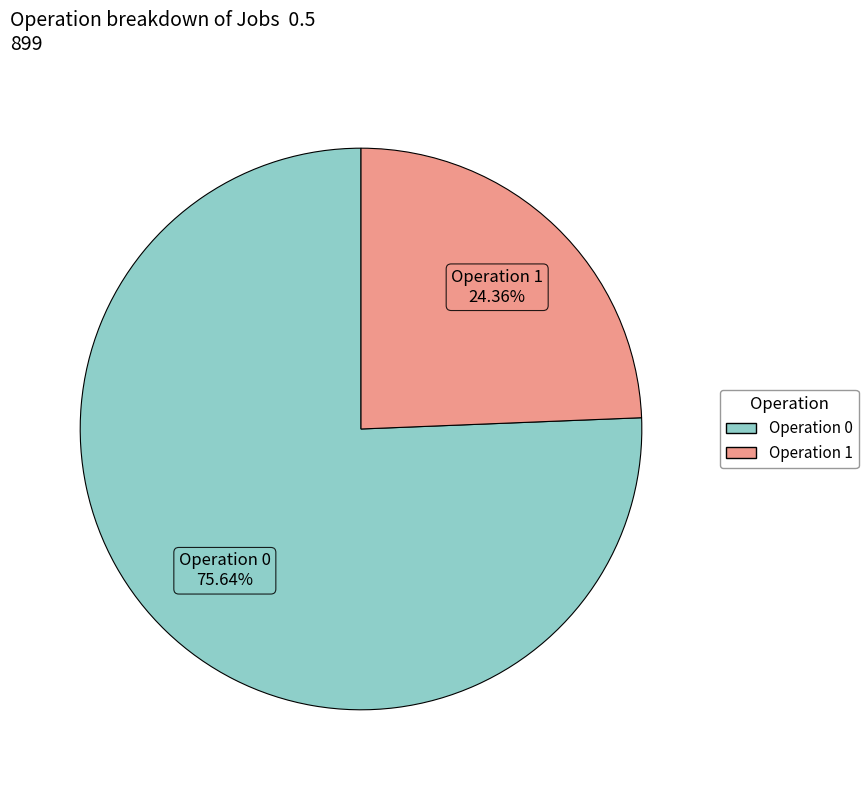

Does any single category account for the majority?

Yes